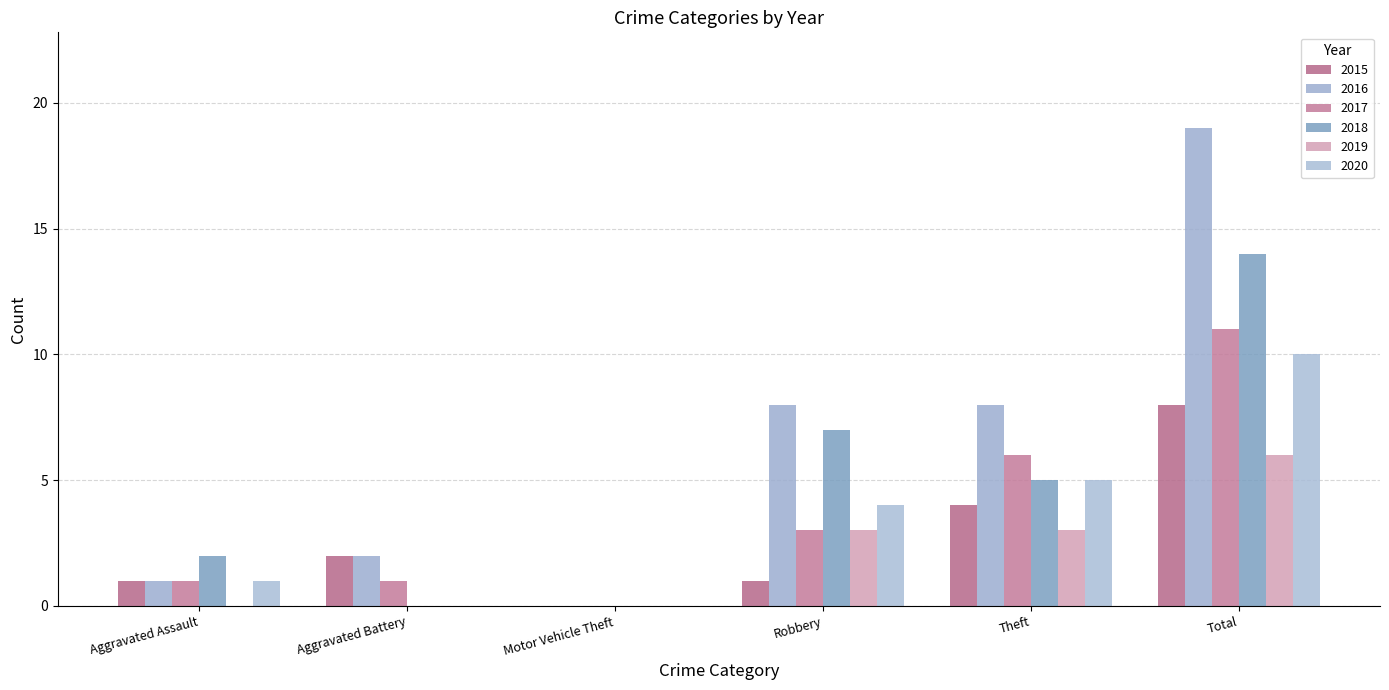

Between Aggravated Battery and Total, which series saw the biggest shift?

2016